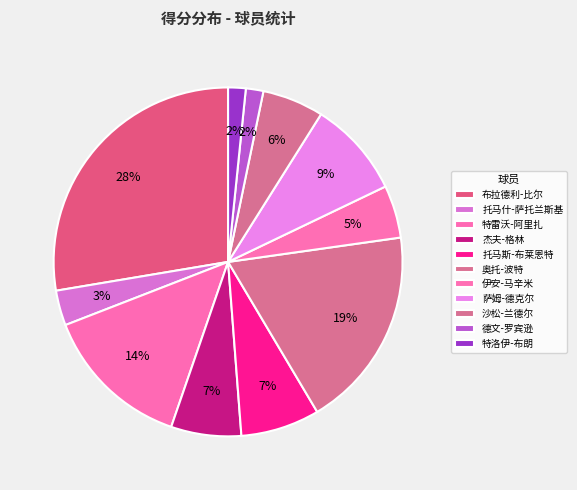

What is the ratio of the value at 伊安-马辛米 to the value at 特雷沃-阿里扎?

0.4